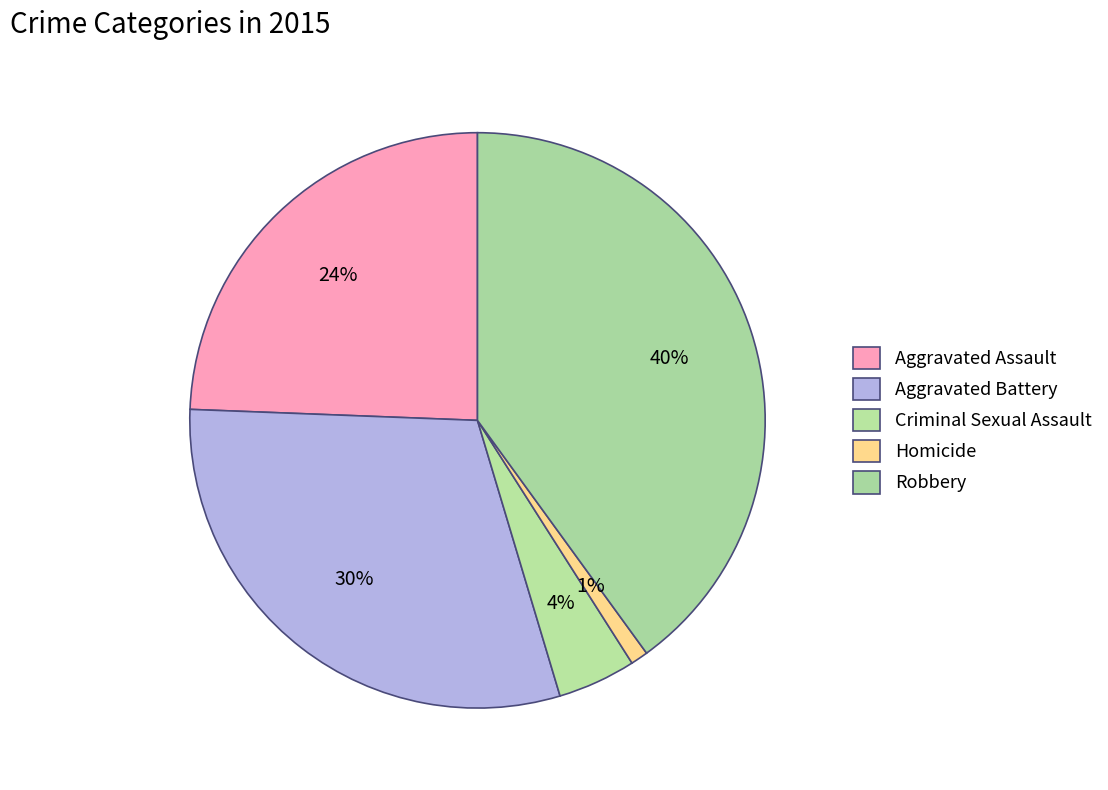

The Aggravated Battery slice represents 39% of the pie. True or false?

False